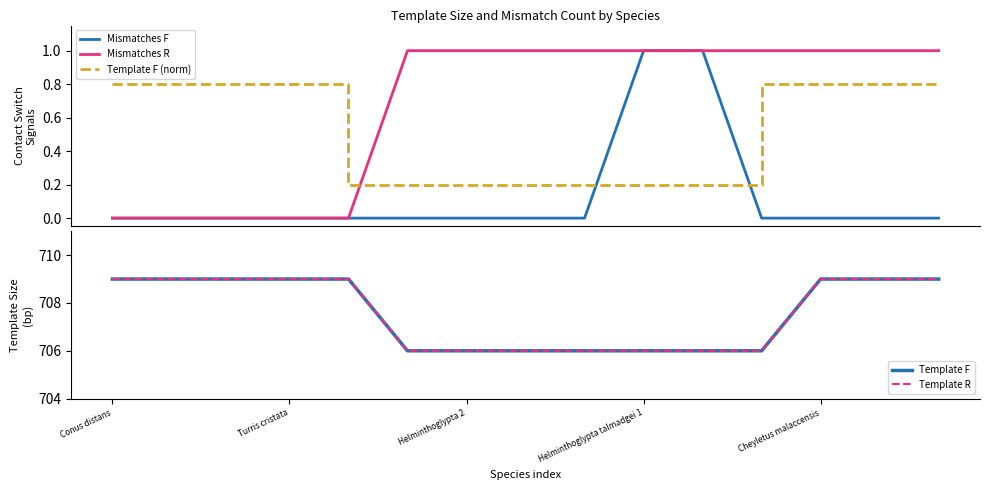

Reading right to left, what are all the values shown in this chart?

Mismatches F: 0.0	0.0	0.0	0.0	1.0	1.0	0.0	0.0	0.0	0.0	0.0	0.0	0.0	0.0	0.0
Mismatches R: 1.0	1.0	1.0	1.0	1.0	1.0	1.0	1.0	1.0	1.0	0.0	0.0	0.0	0.0	0.0
Template F (norm): 0.8	0.8	0.8	0.2	0.2	0.2	0.2	0.2	0.2	0.2	0.8	0.8	0.8	0.8	0.8
Template F: 709.0	709.0	709.0	706.0	706.0	706.0	706.0	706.0	706.0	706.0	709.0	709.0	709.0	709.0	709.0
Template R: 709.0	709.0	709.0	706.0	706.0	706.0	706.0	706.0	706.0	706.0	709.0	709.0	709.0	709.0	709.0